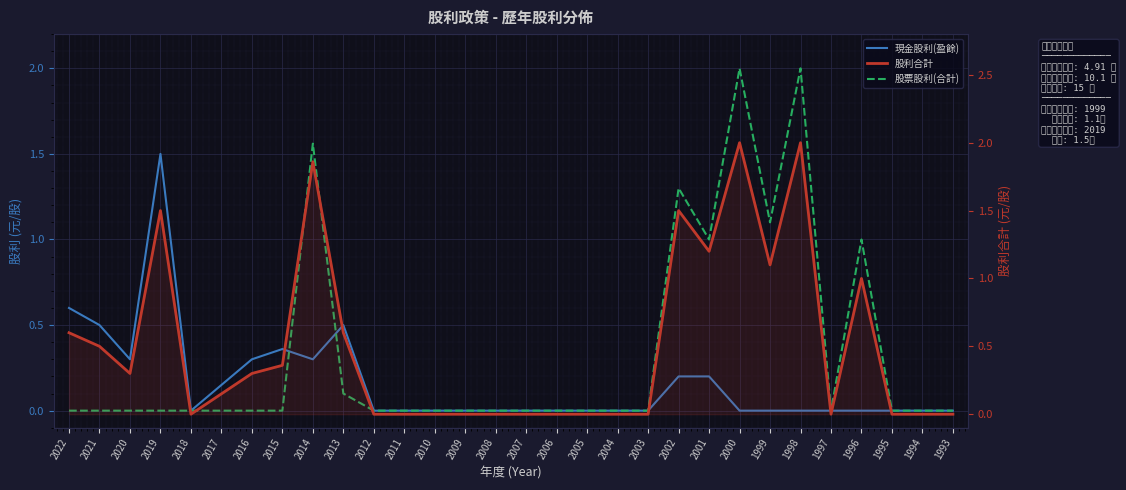

At which category is the sum across all series the highest?

2000